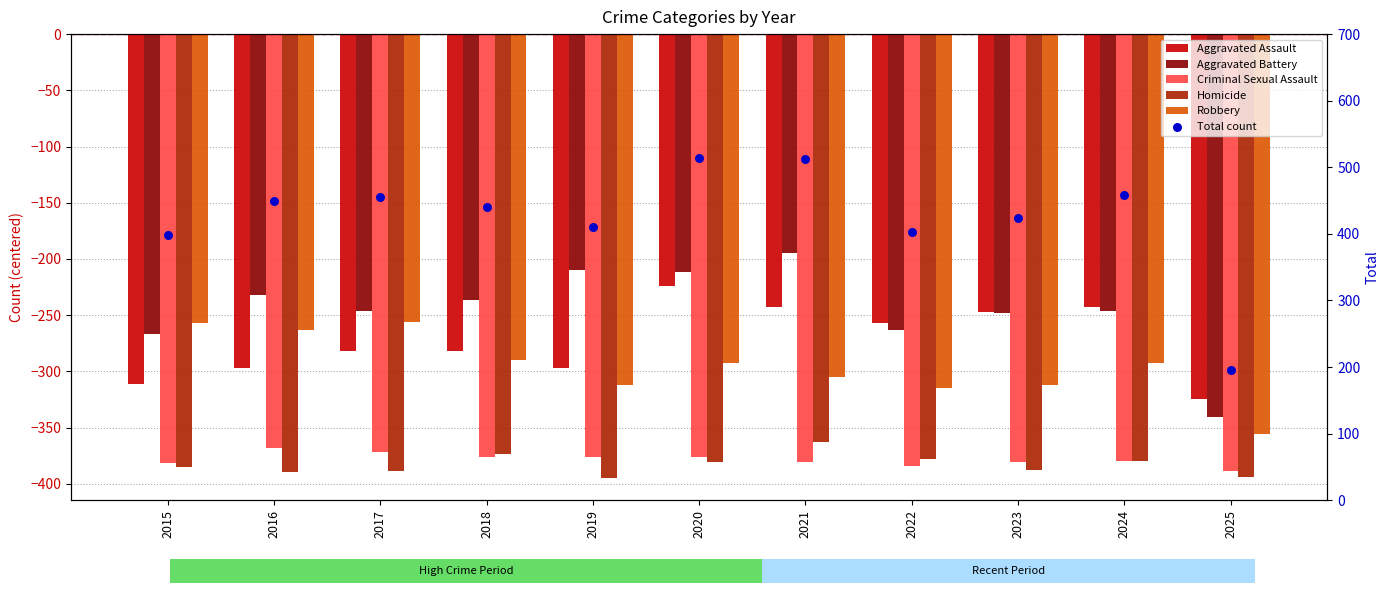

Which series has the largest total across all categories?

Total count